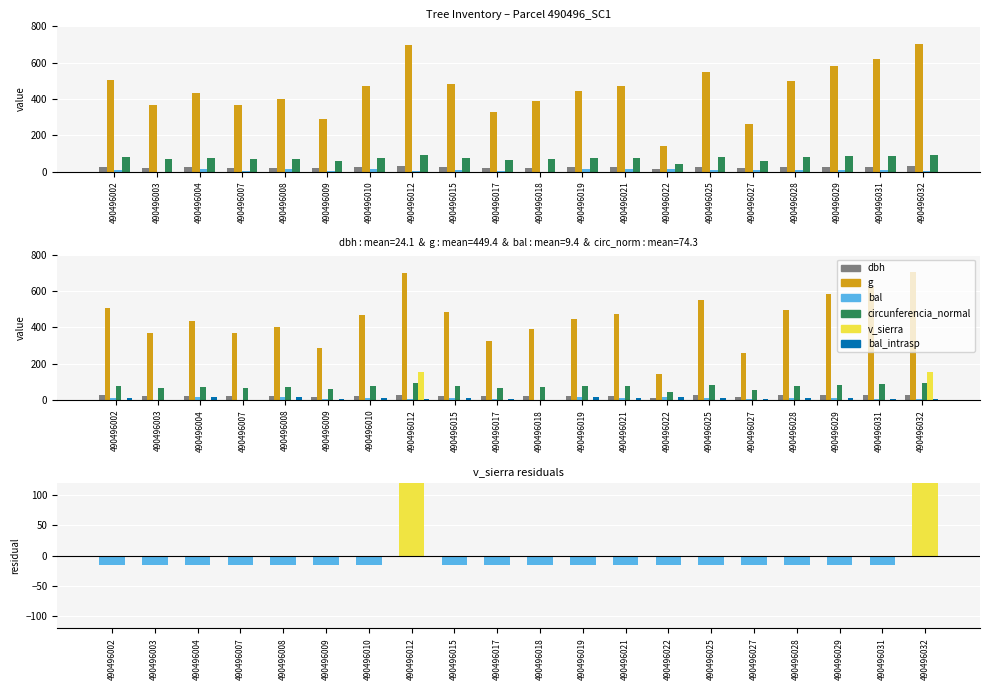

At how many categories does at least one series exceed 109?

20